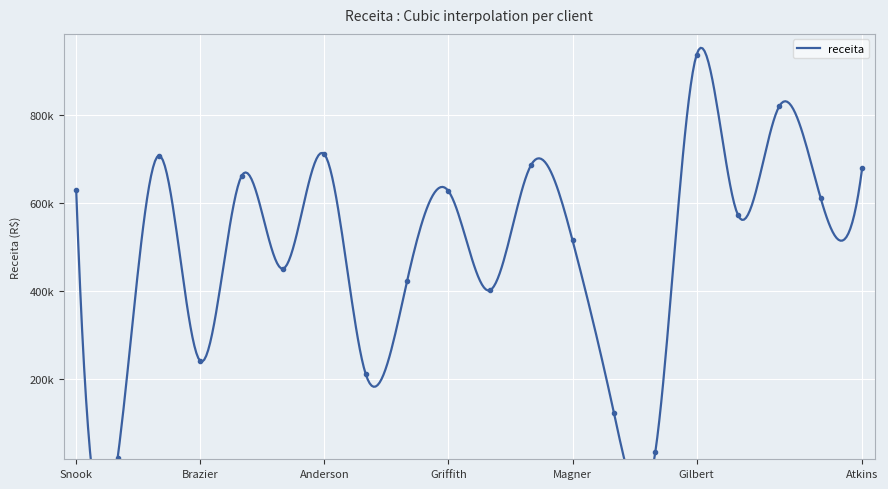

How many values are below 609436?

10